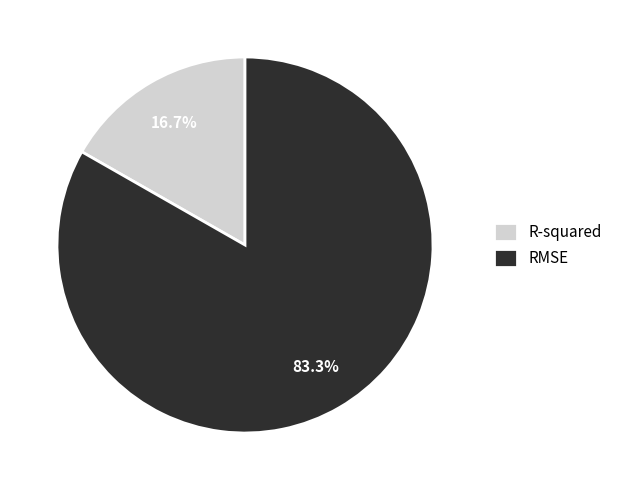

What percentage is the R-squared slice, to the nearest percent?

17%